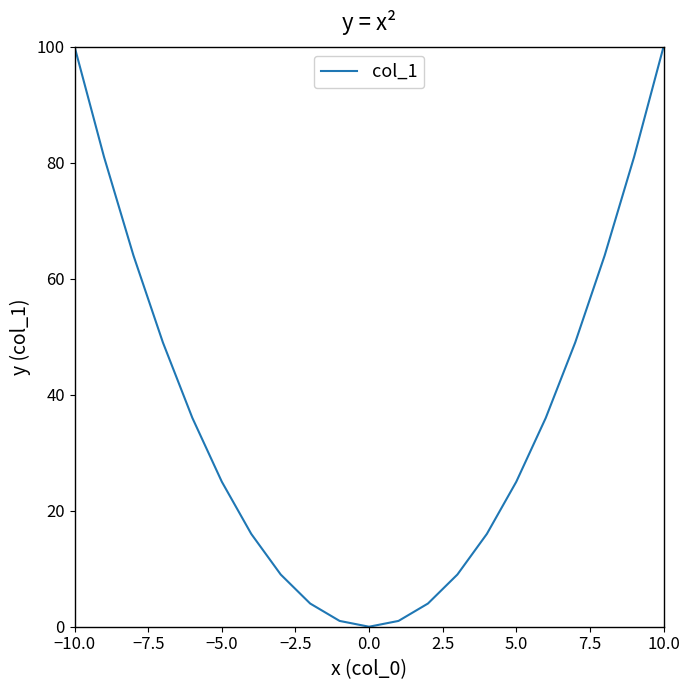

What is the maximum value shown in the chart?

100